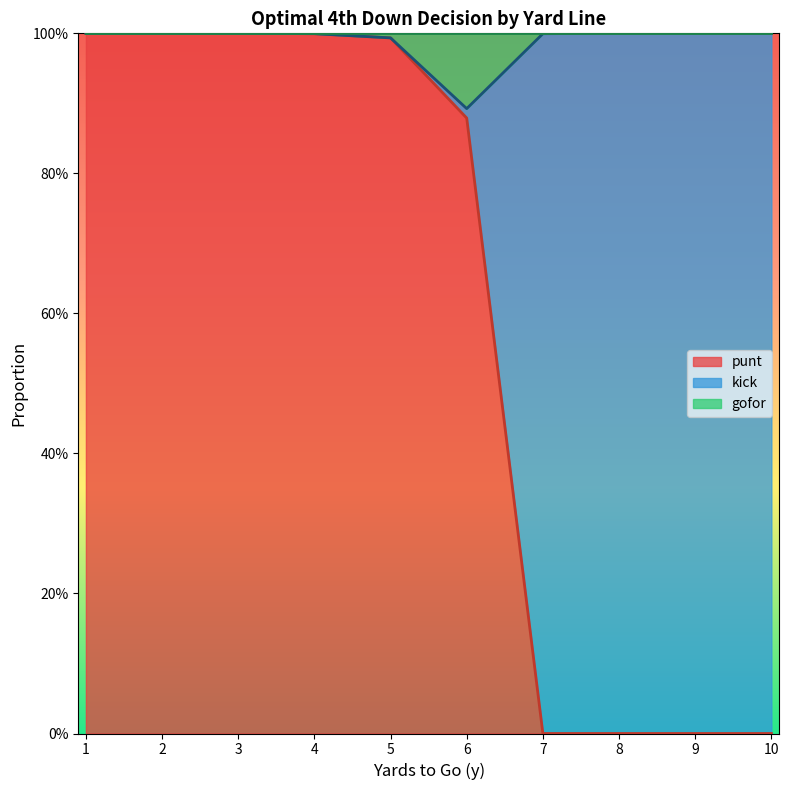

What is the difference between the maximum and minimum values in the punt series?

1.0